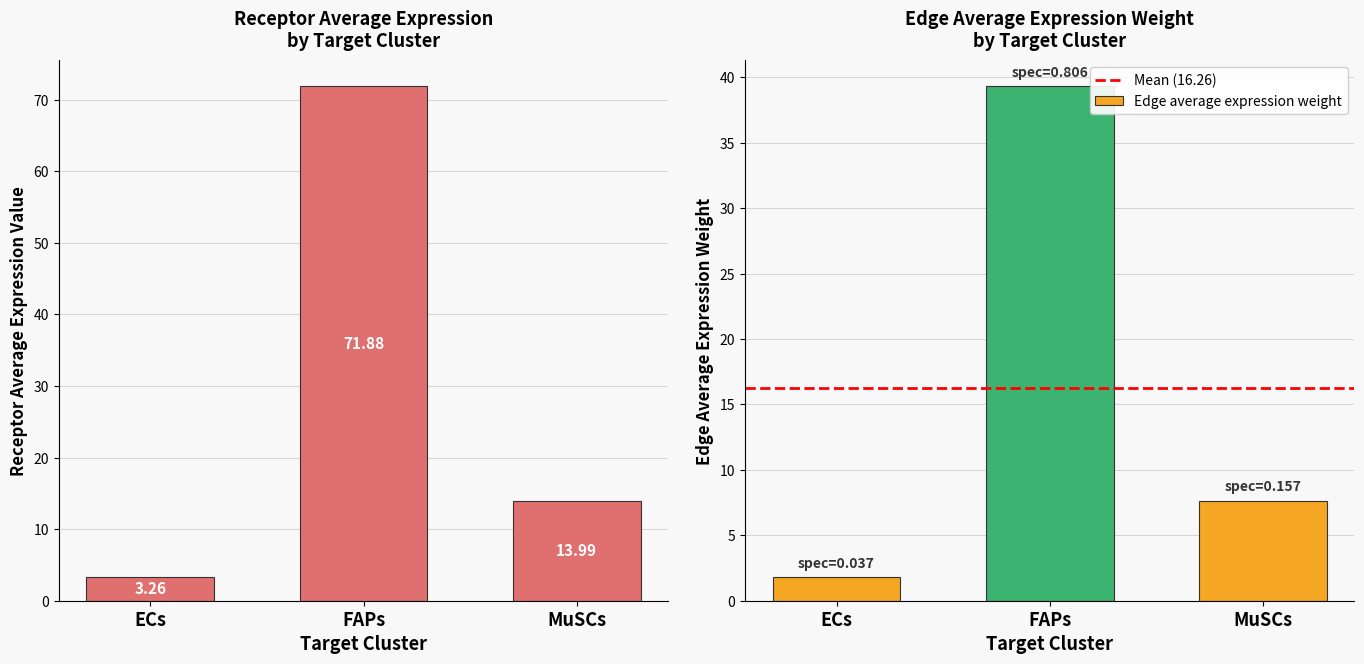

What is the spread (max minus min) of values at ECs?

1.5